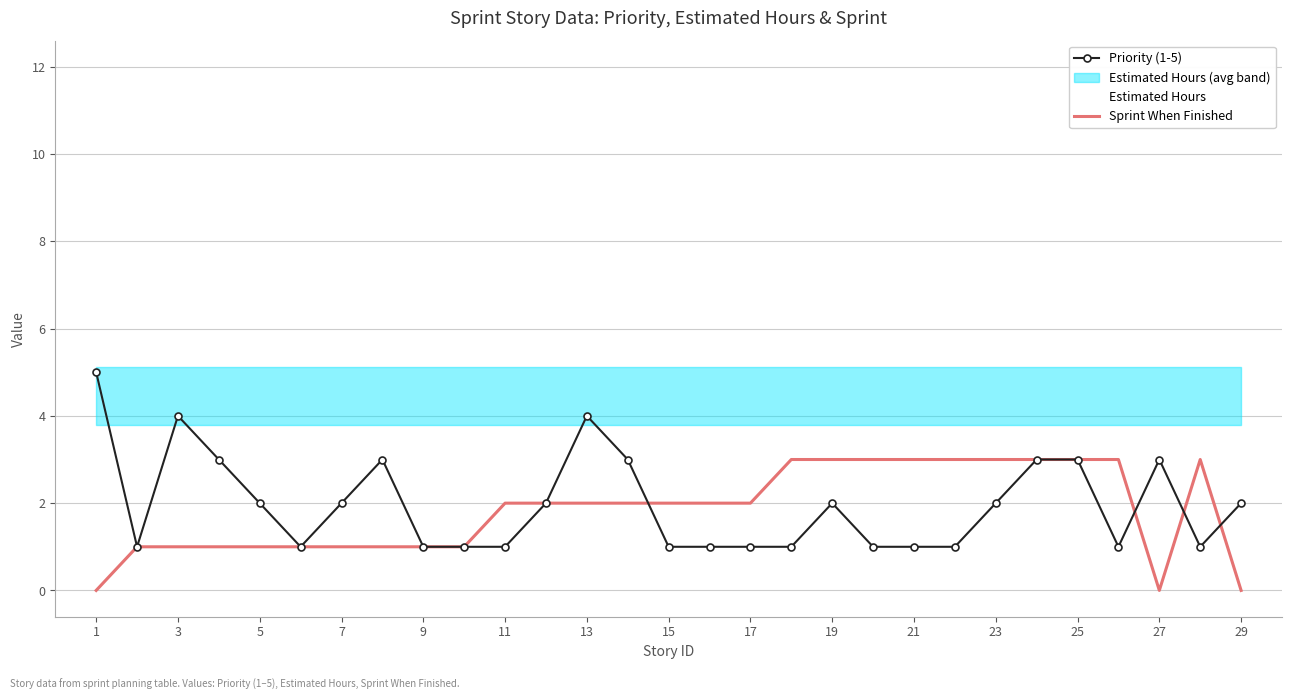

Which category has the highest value in the Priority (1-5) series?

1